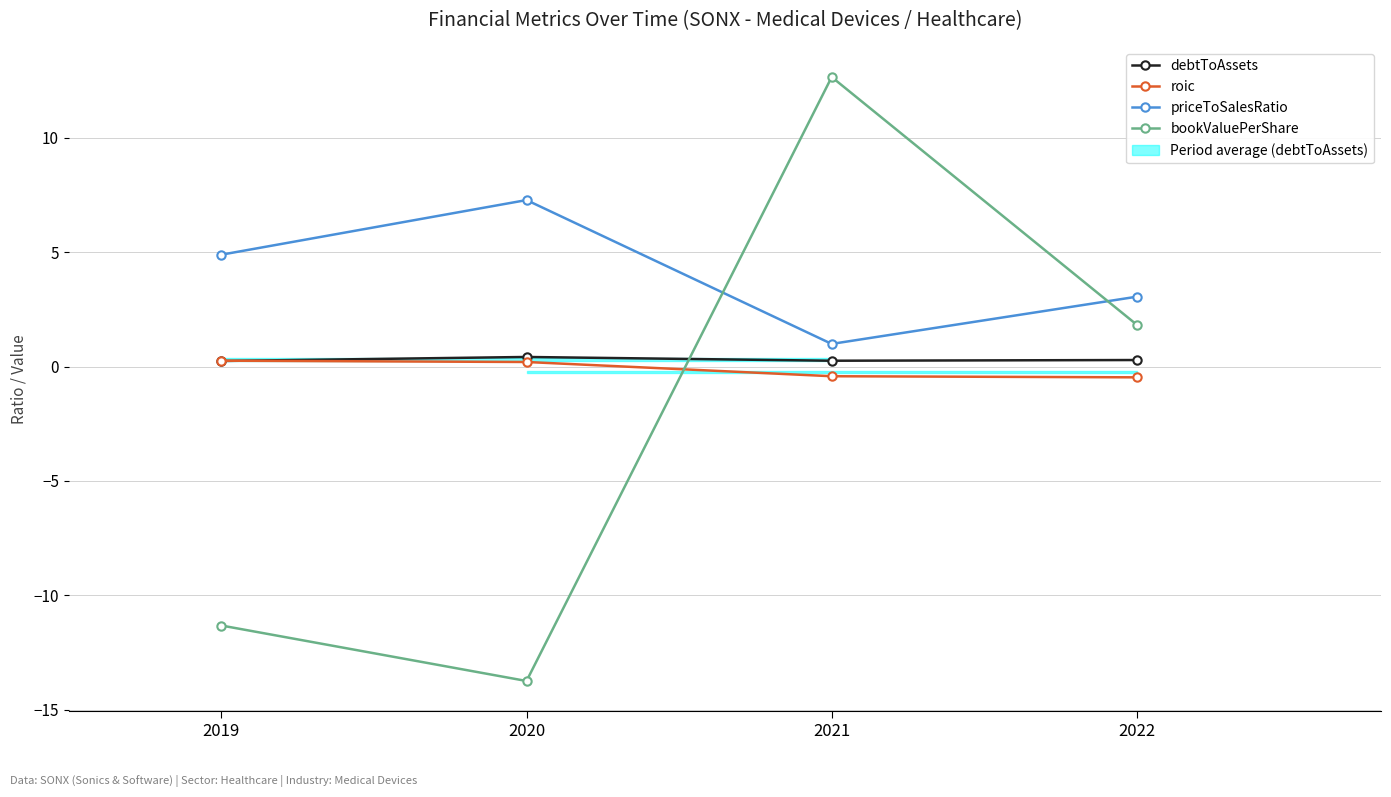

Which series has the largest range (max minus min)?

bookValuePerShare